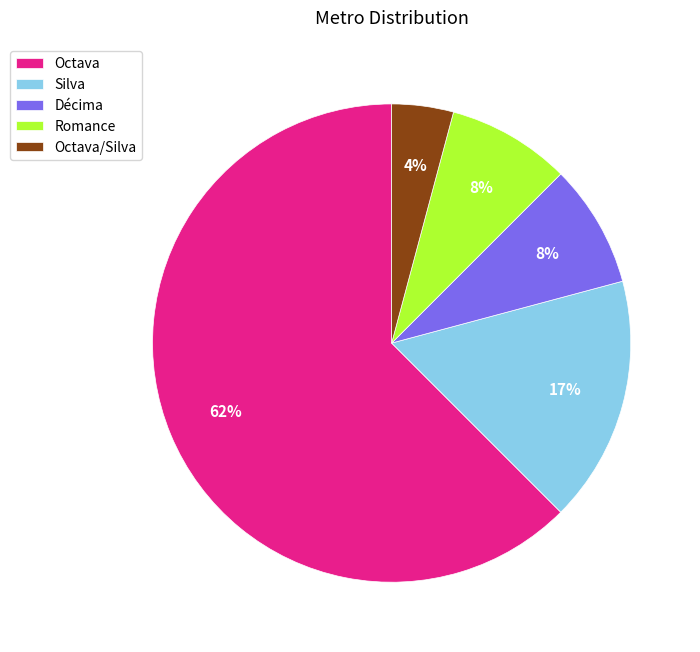

To the nearest percent, what is the combined percentage of Décima and Octava?

71%